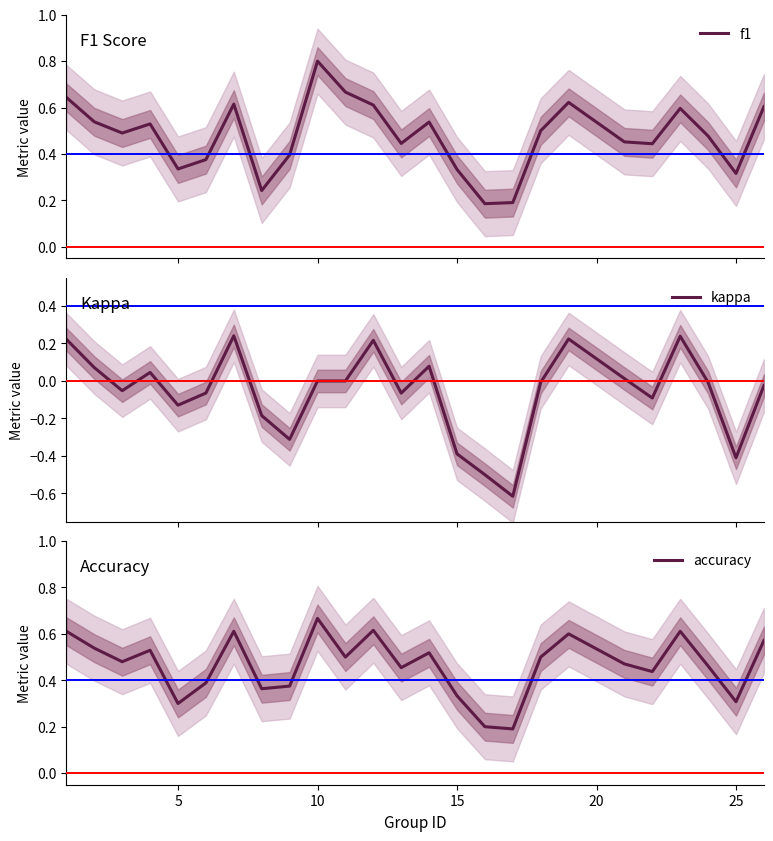

True or false: kappa and f1 cross at least once.

False